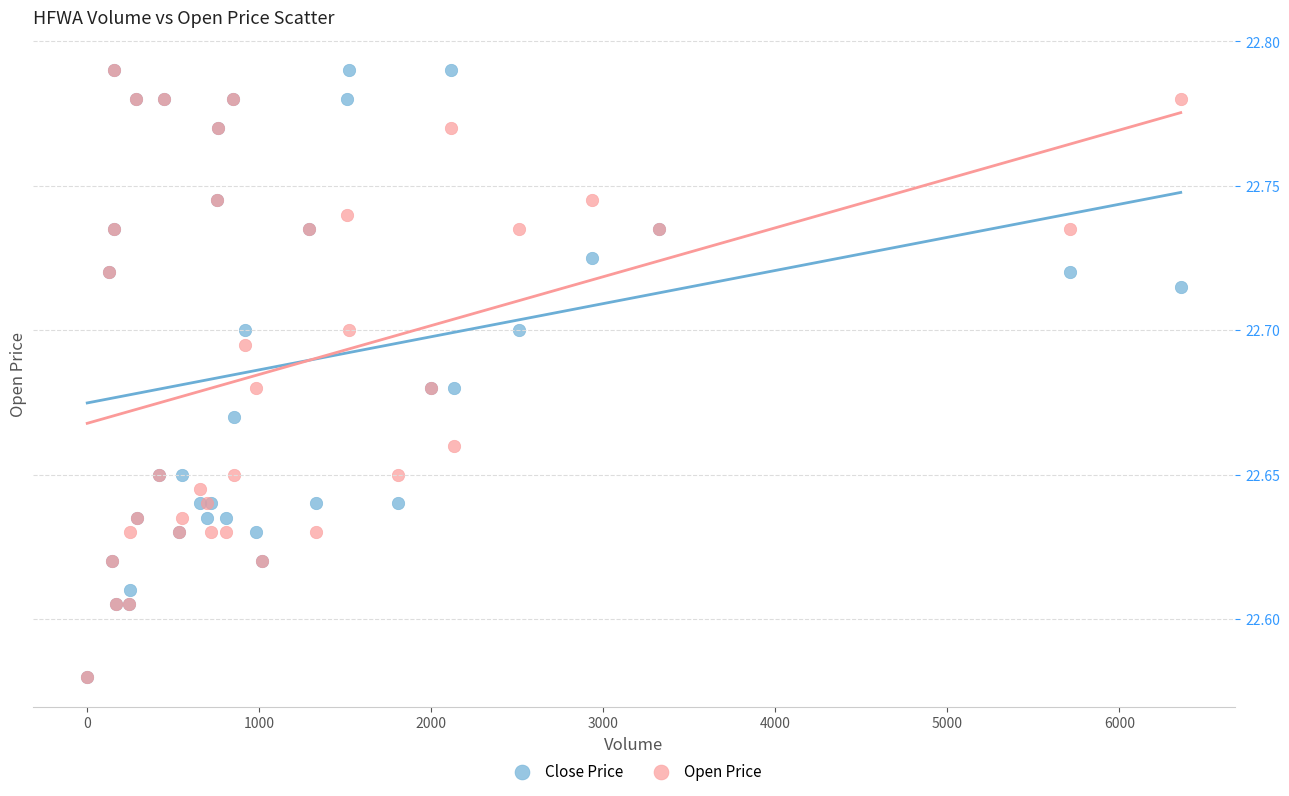

What are all the series names shown in the legend?

Close Price, Open Price